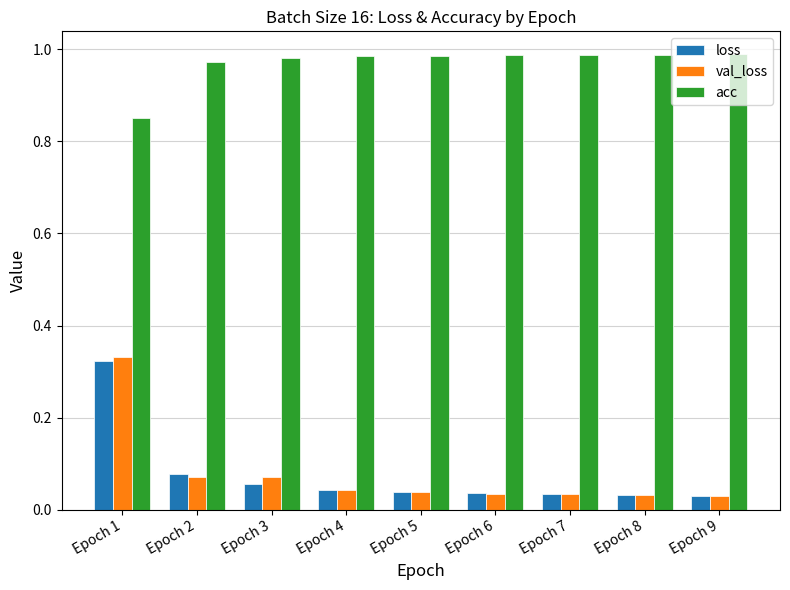

Does the chart contain any negative values?

No